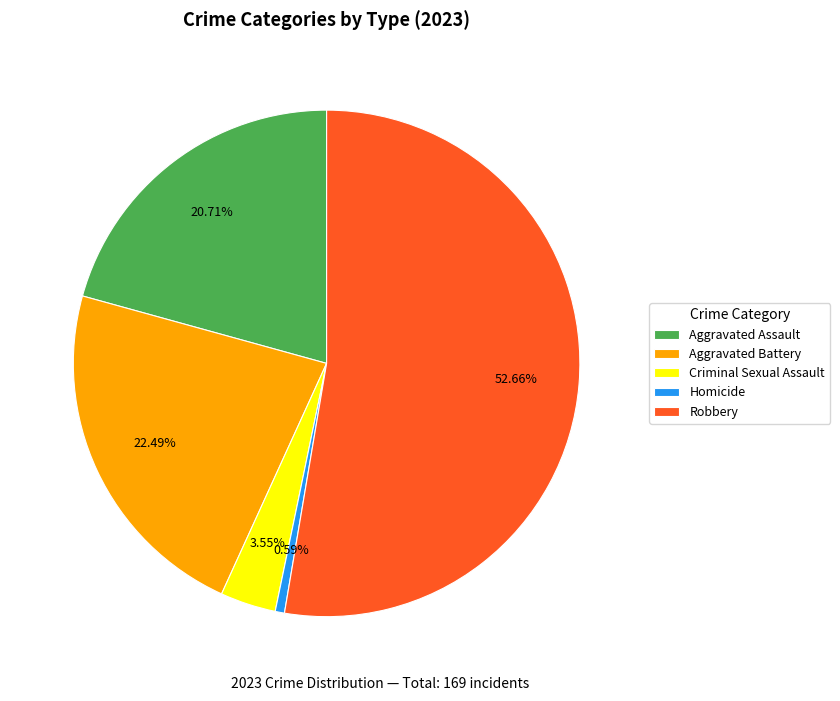

Which slice is the smallest?

Homicide